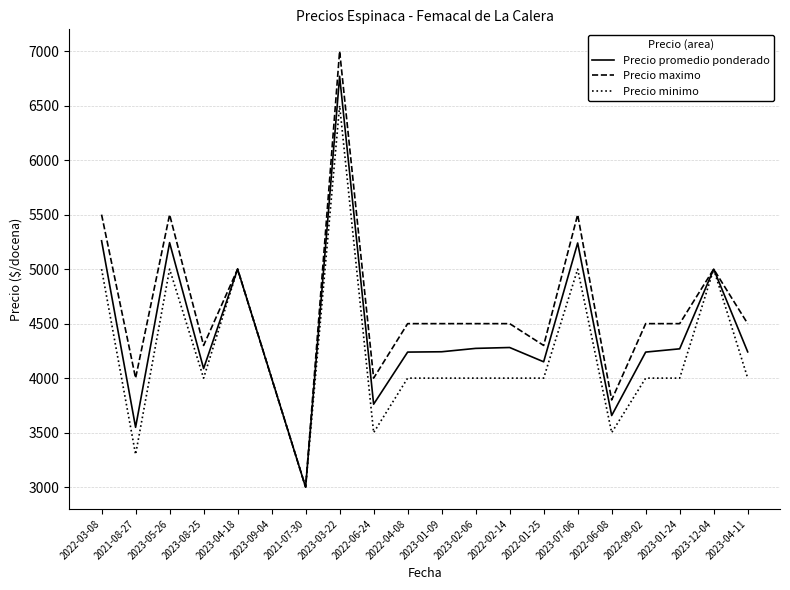

What is the average value of the Precio maximo series?

4620